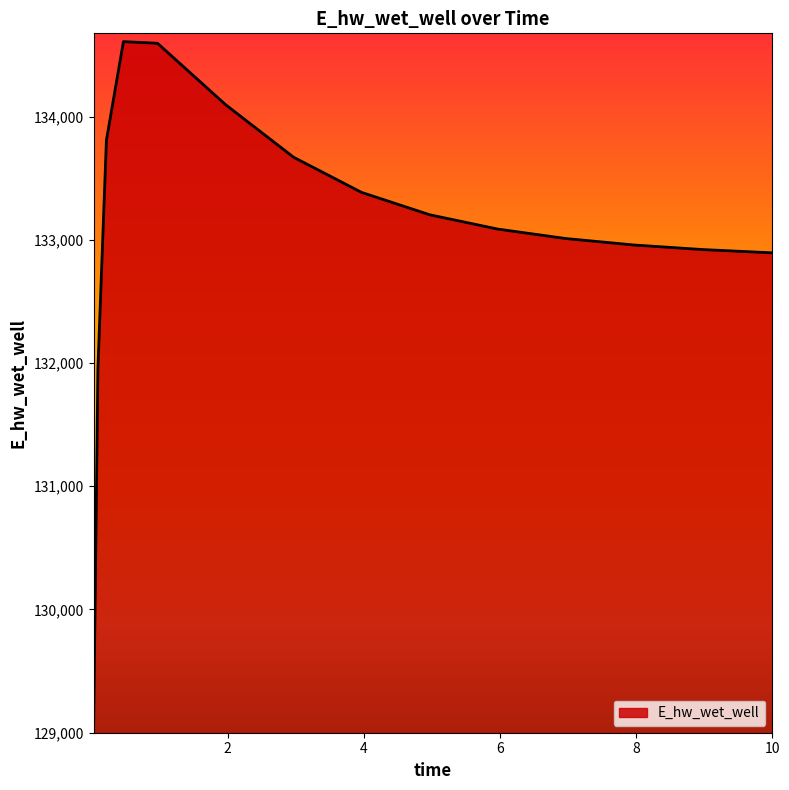

How many series are shown in this chart?

1